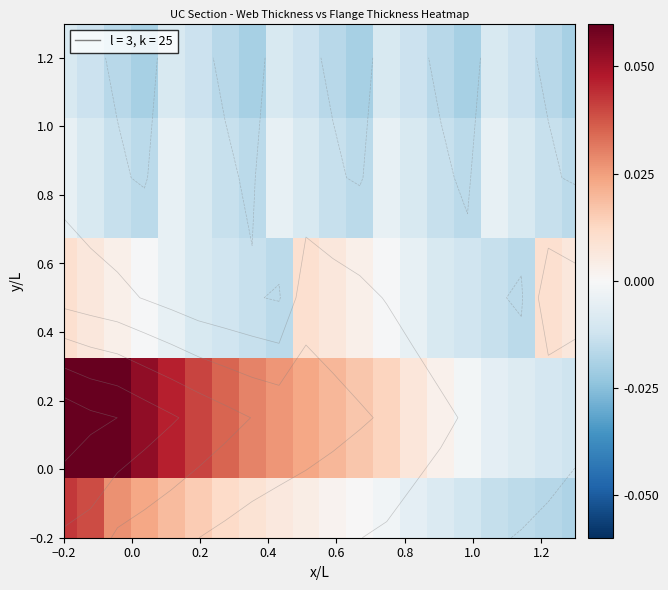

At which category is the sum across all series the highest?

−0.2